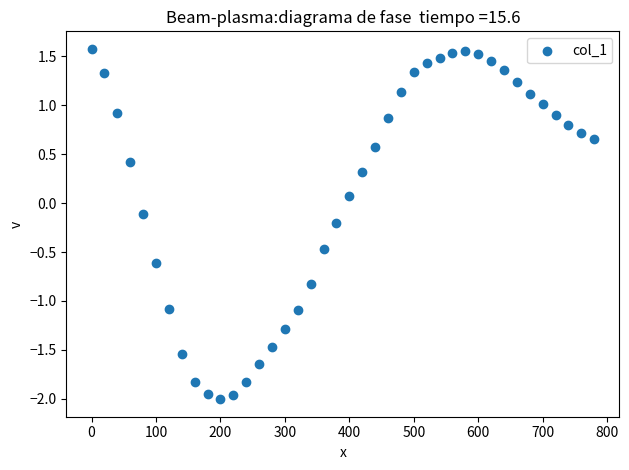

What is the range of Y values (max minus min)?

3.6